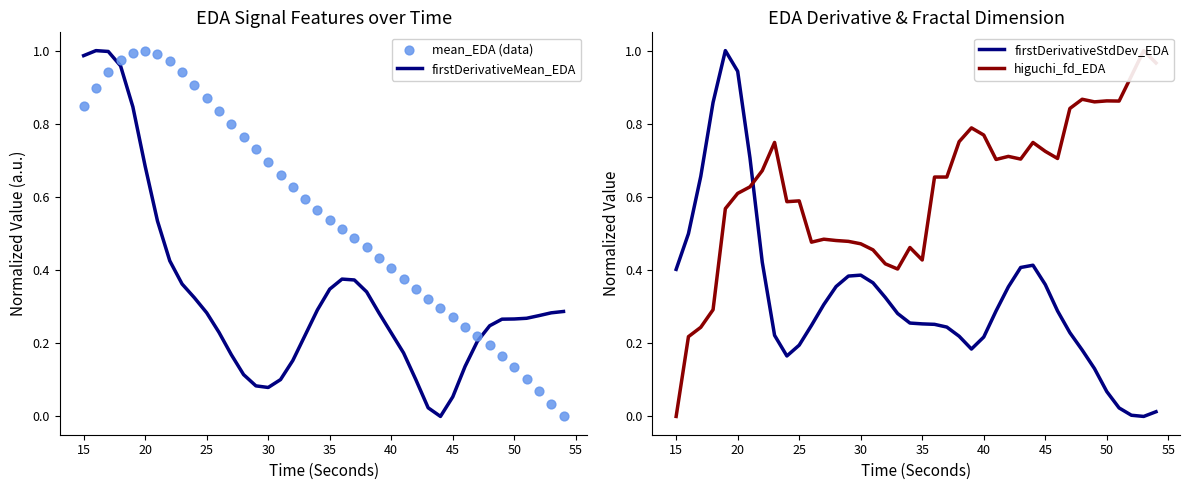

Which series has the largest Y range (max minus min)?

firstDerivativeMean_EDA